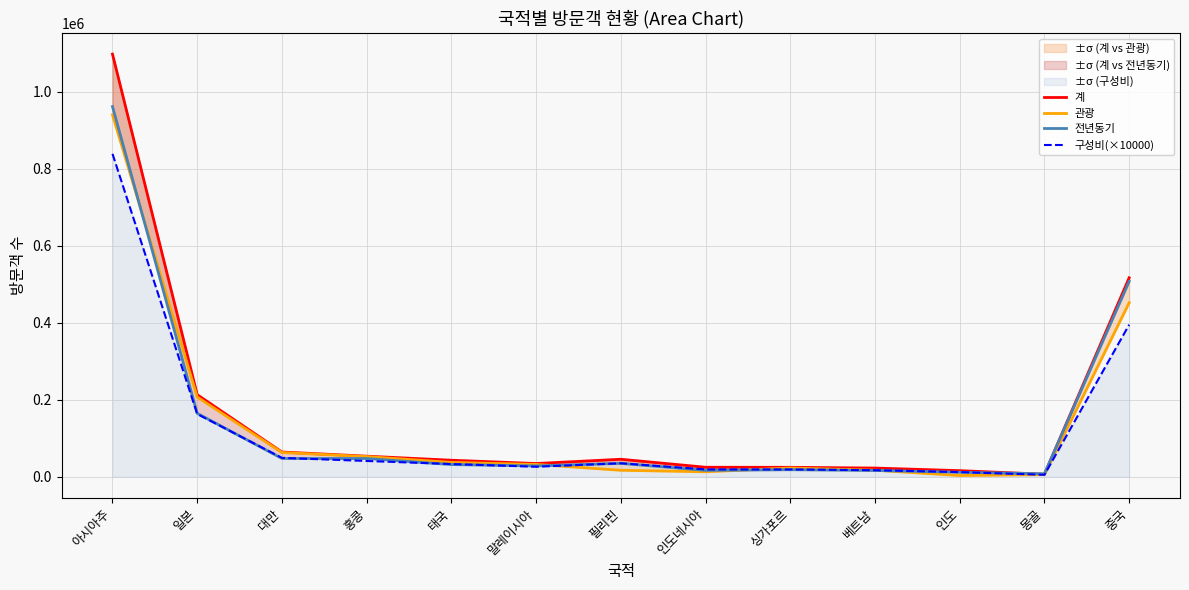

What position from the right is 몽골?

2